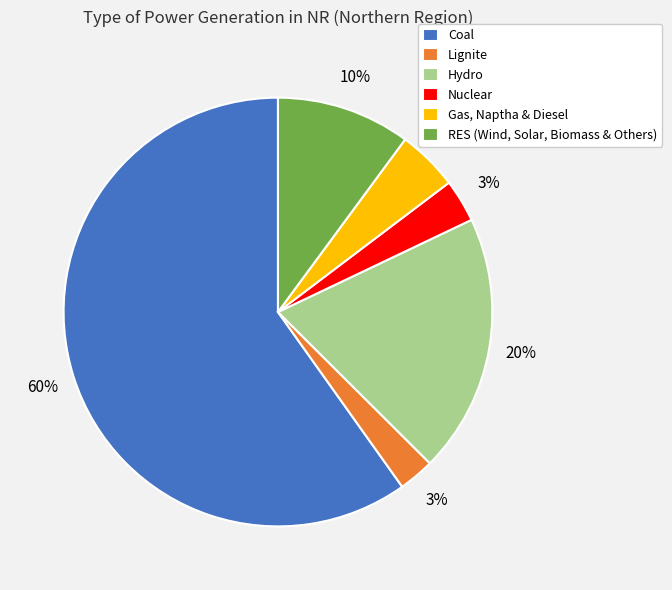

Is it true that Hydro is 20% of the pie?

True